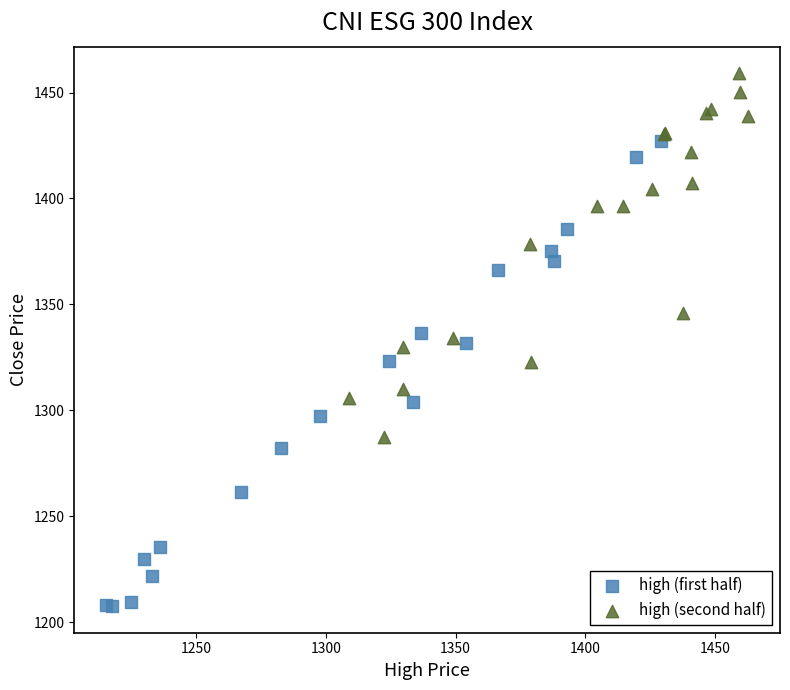

Which series reaches the minimum Y coordinate?

high (first half)